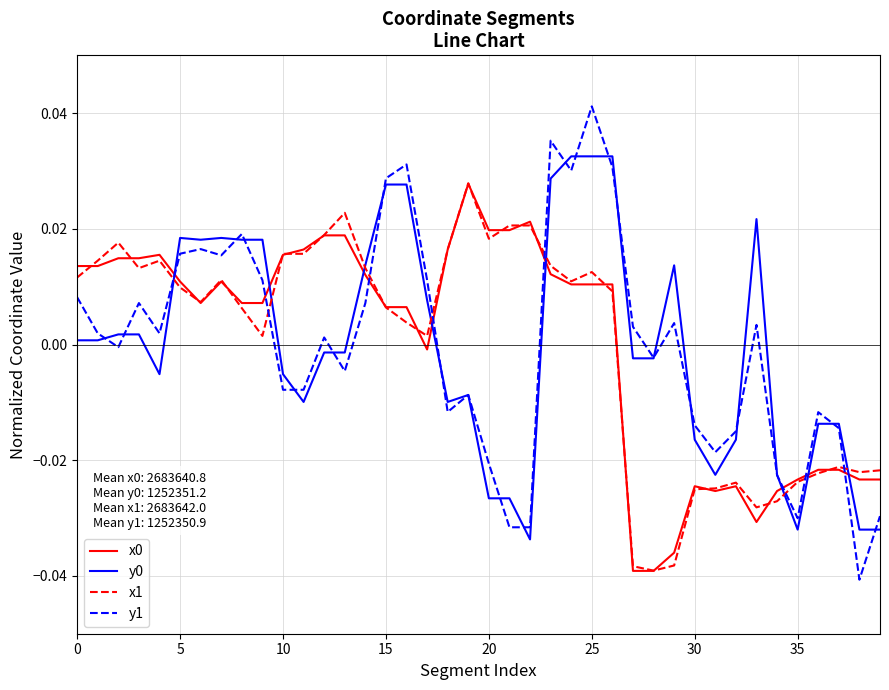

True or false: y0 and x0 intersect in this chart.

True